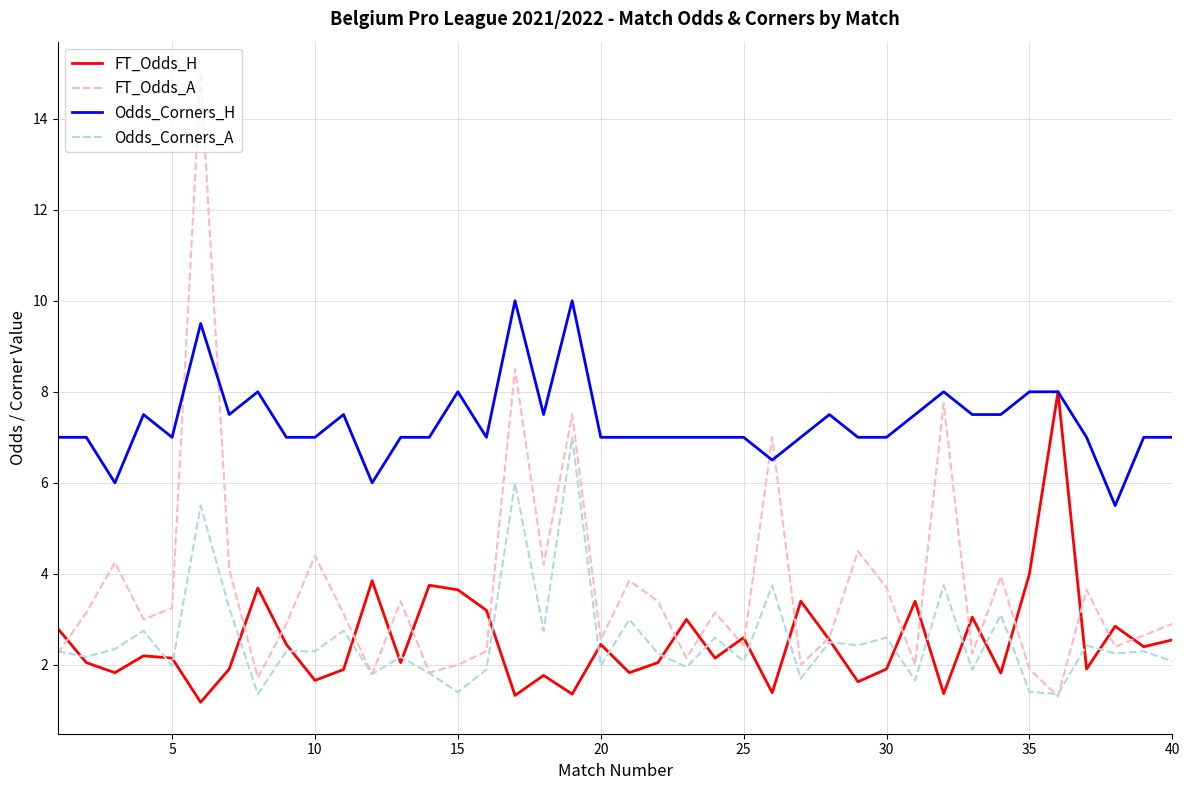

Which series has the largest total across all categories?

Odds_Corners_H